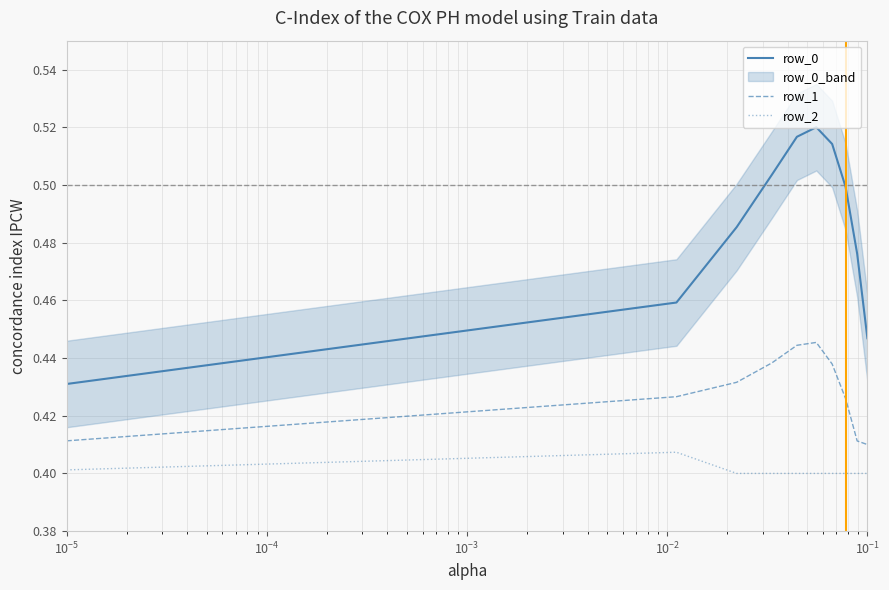

What is the average value of the row_2 series?

0.4